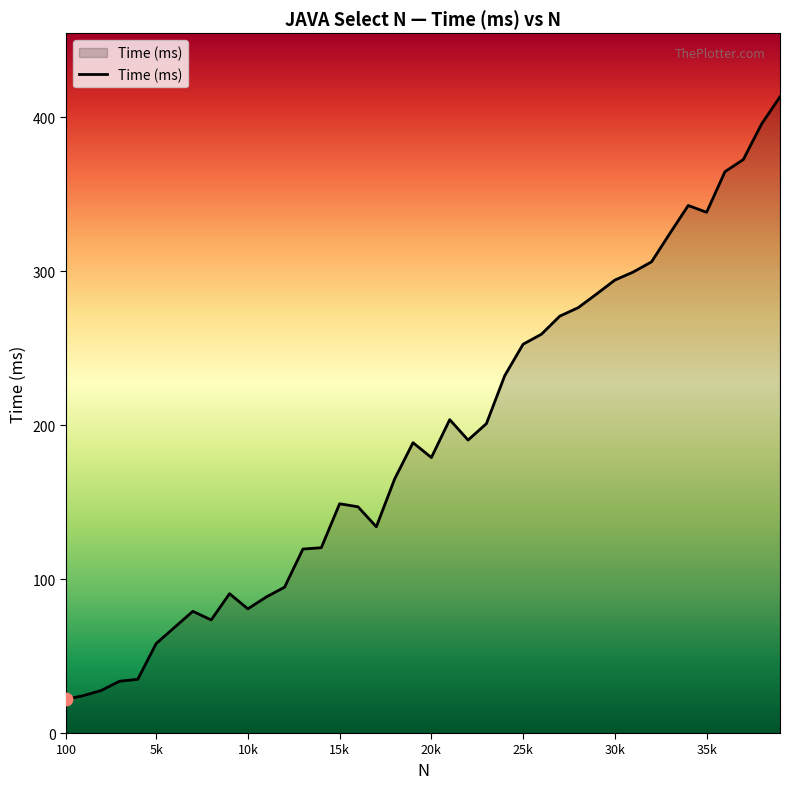

What is the maximum value shown in the chart?

413.1